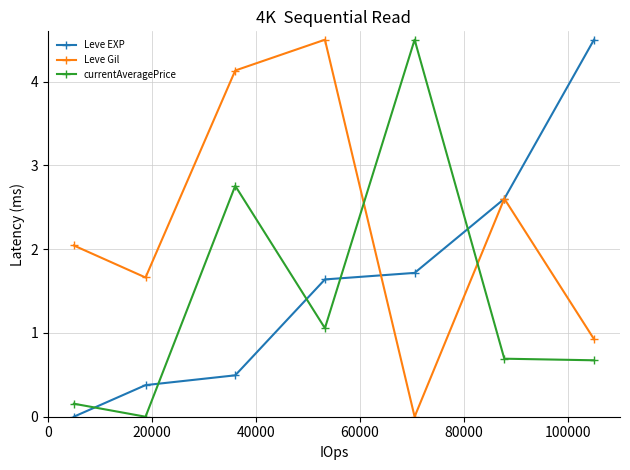

What are all the series names shown in the legend?

Leve EXP, Leve Gil, currentAveragePrice